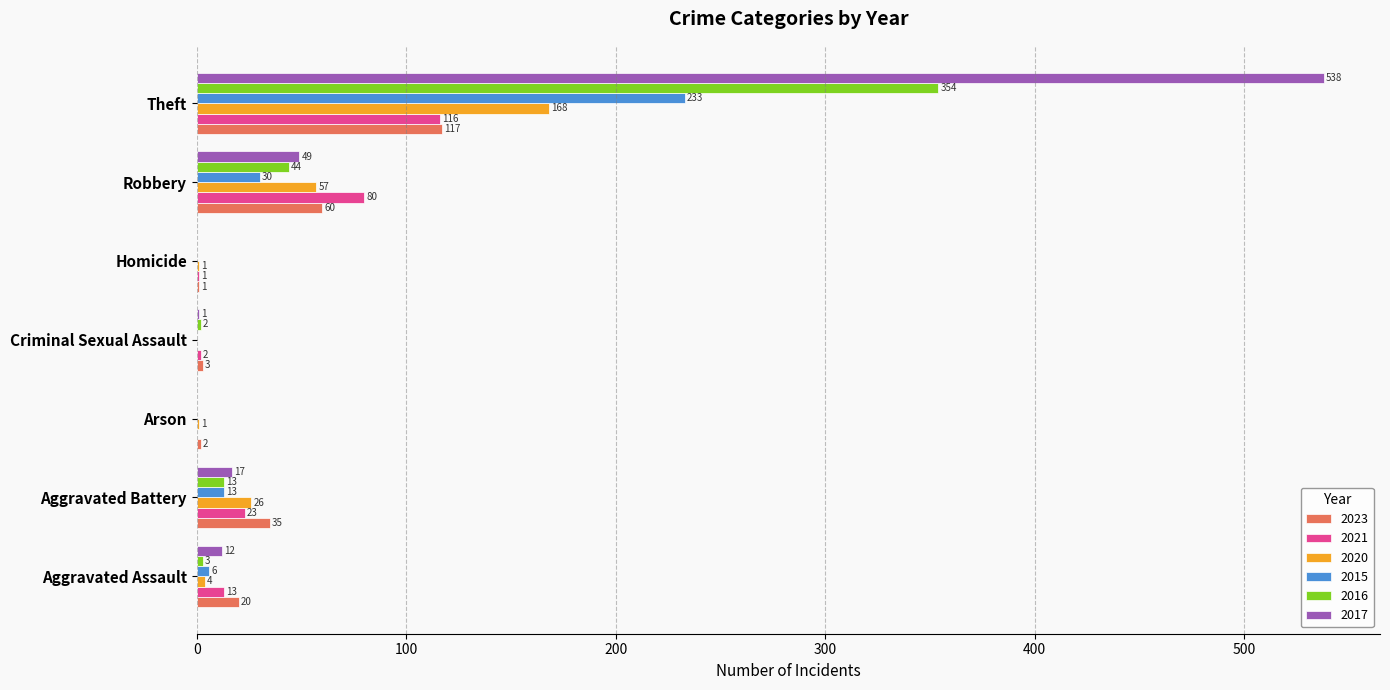

True or false: 2020 has a value of 25 at Robbery.

False